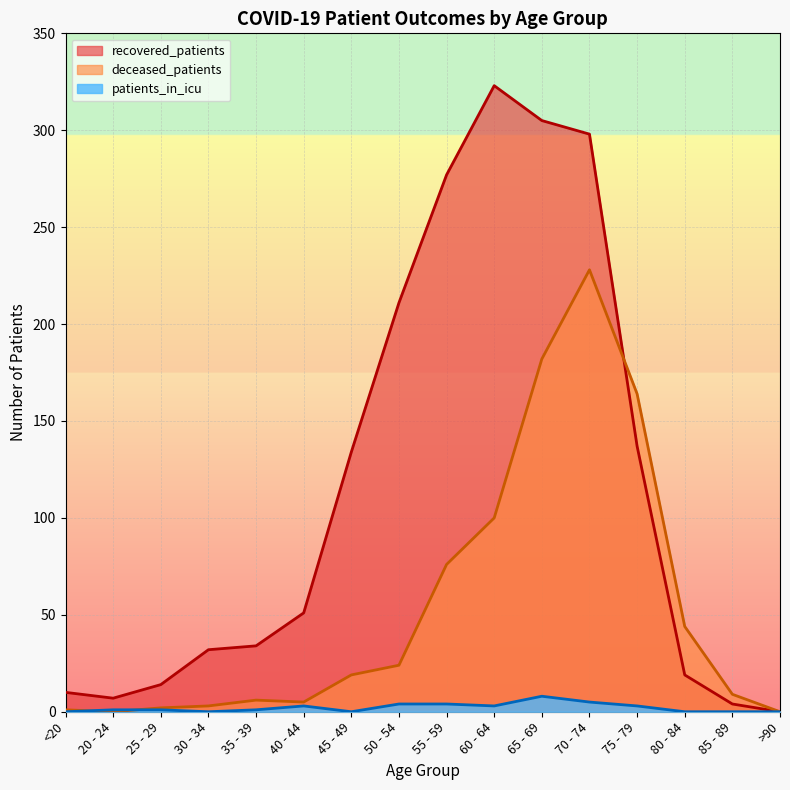

Reading right to left, extract all data points from this chart.

recovered_patients: 0	4	19	137	298	305	323	277	211	134	51	34	32	14	7	10
deceased_patients: 0	9	44	164	228	182	100	76	24	19	5	6	3	2	0	1
patients_in_icu: 0	0	0	3	5	8	3	4	4	0	3	1	0	1	1	0